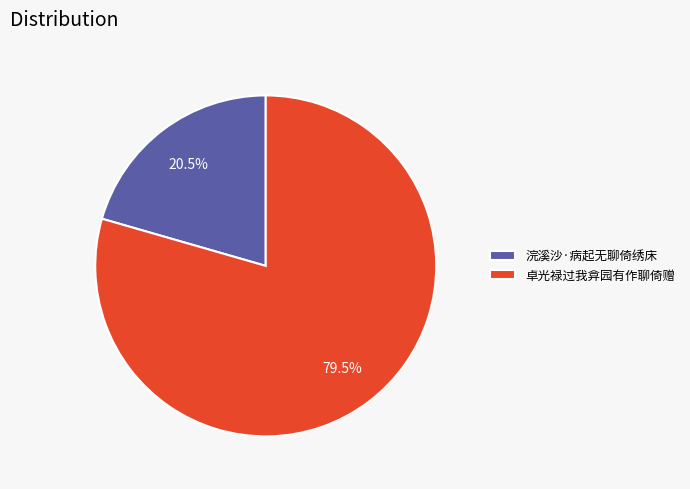

Rank the categories by value from lowest to highest.

浣溪沙·病起无聊倚绣床, 卓光禄过我弇园有作聊倚赠